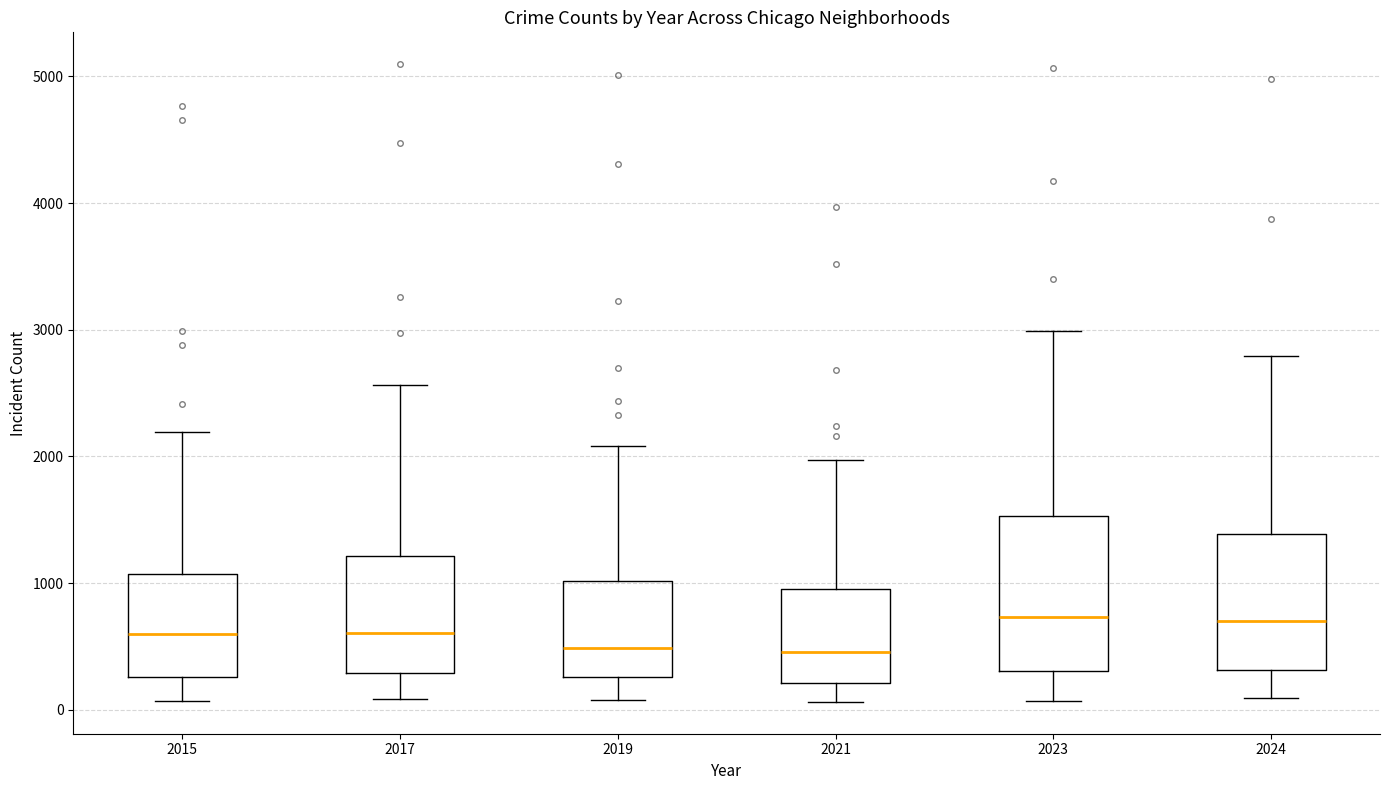

Where does the median line of the box at x = 2021 sit on the y-axis? The values are not printed on the chart, so give them approximately, as read against the axis.

500